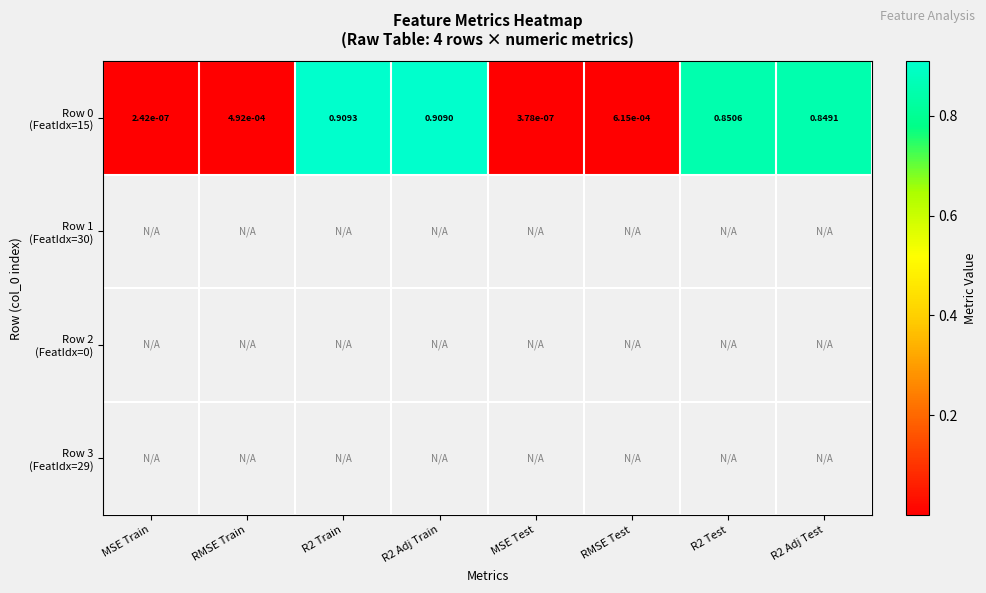

How many categories are shown in the chart?

8